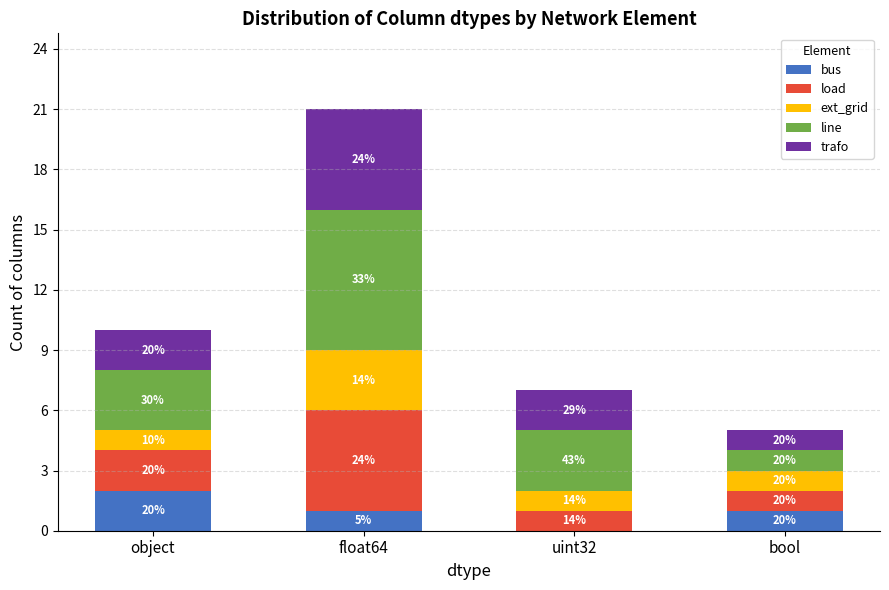

Are the bars horizontal?

No